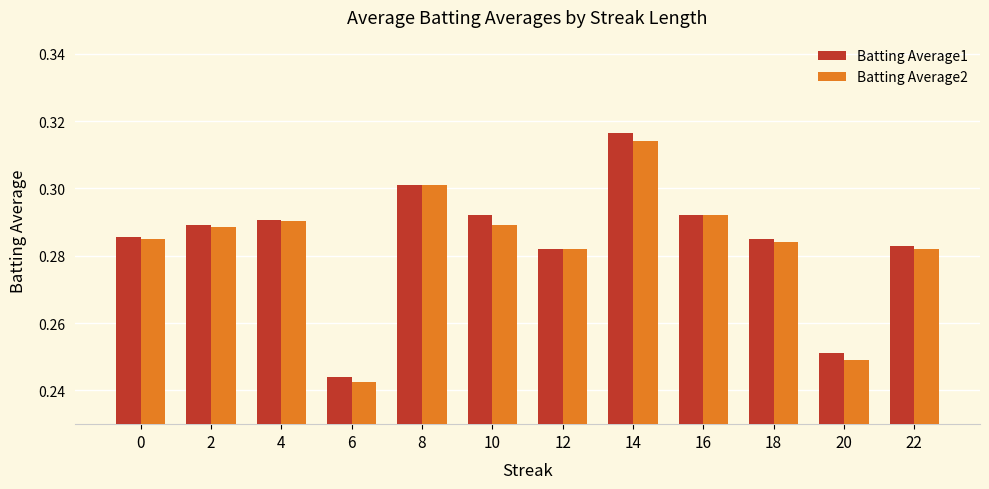

How many bars are there in each group?

2